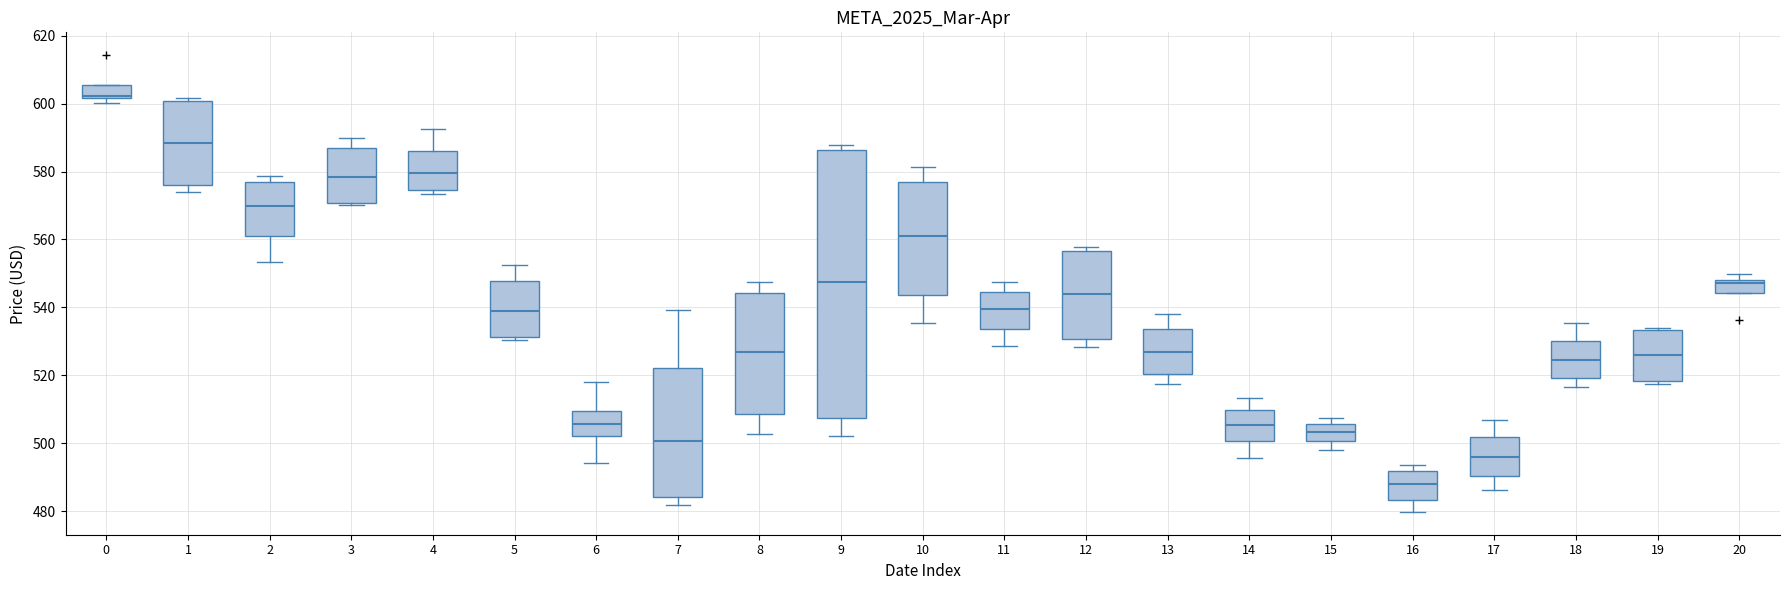

Where does the lower whisker of the box at x = 1 end on the y-axis? The values are not printed on the chart, so give them approximately, as read against the axis.

574